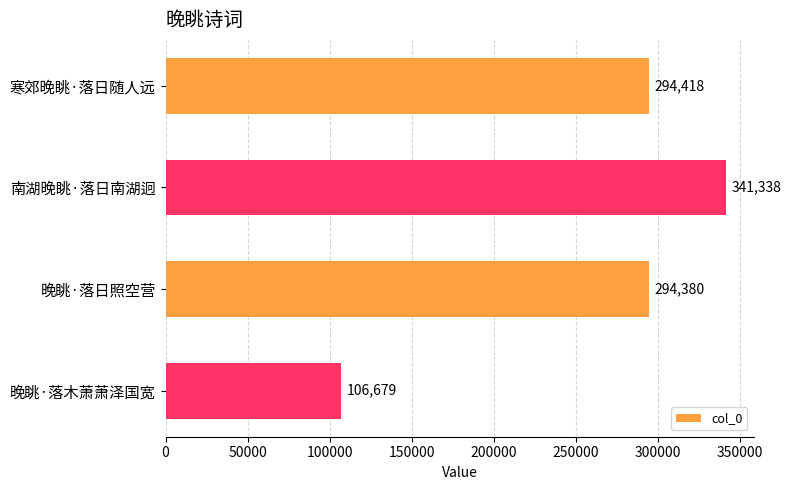

List the labels in order of value, smallest first.

晚眺·落木萧萧泽国宽, 晚眺·落日照空营, 寒郊晚眺·落日随人远, 南湖晚眺·落日南湖迥